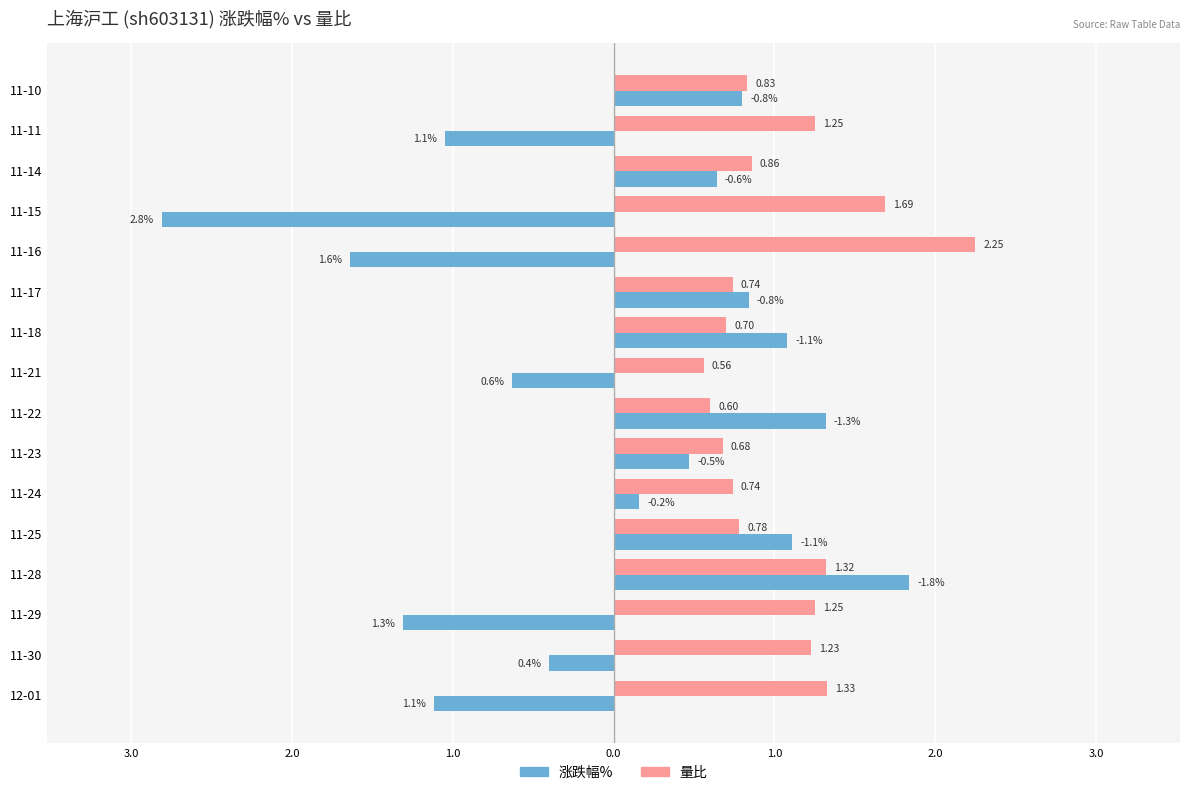

What is the difference between the second highest and minimum values in the 量比 series?

1.1